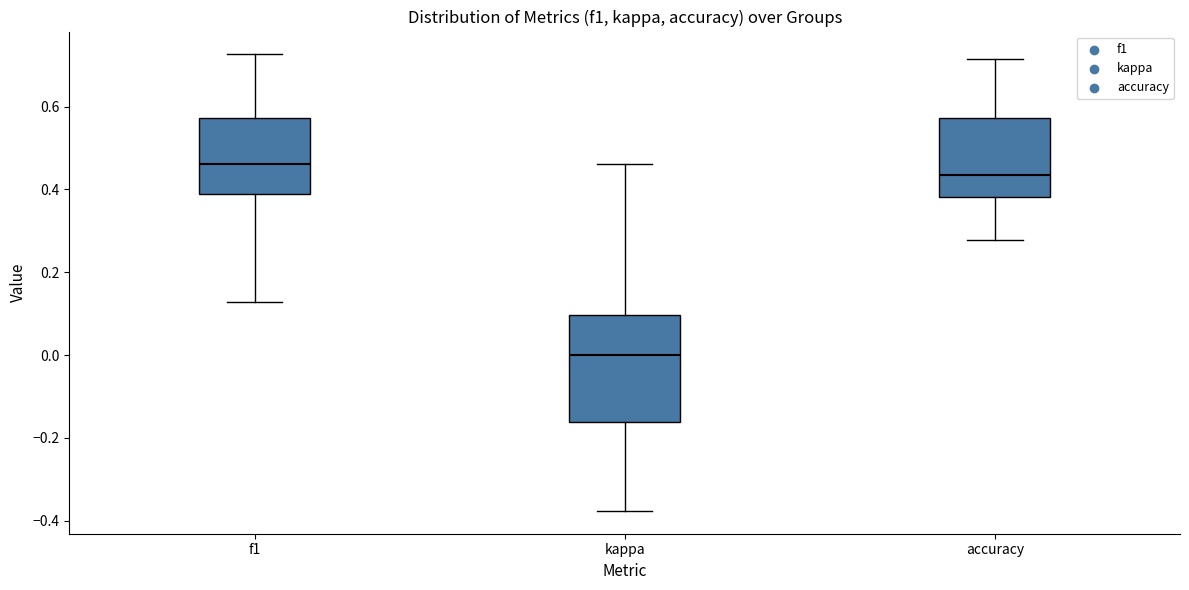

Reading left to right, read every box against the y-axis: the position of its median line, the range the box covers, and the ends of its whiskers. The values are not printed on the chart, so give them approximately, as read against the axis.

f1: median 0.46, box 0.38 to 0.58, whiskers 0.12 to 0.72
kappa: median 0.00, box -0.16 to 0.10, whiskers -0.38 to 0.46
accuracy: median 0.44, box 0.38 to 0.58, whiskers 0.28 to 0.72